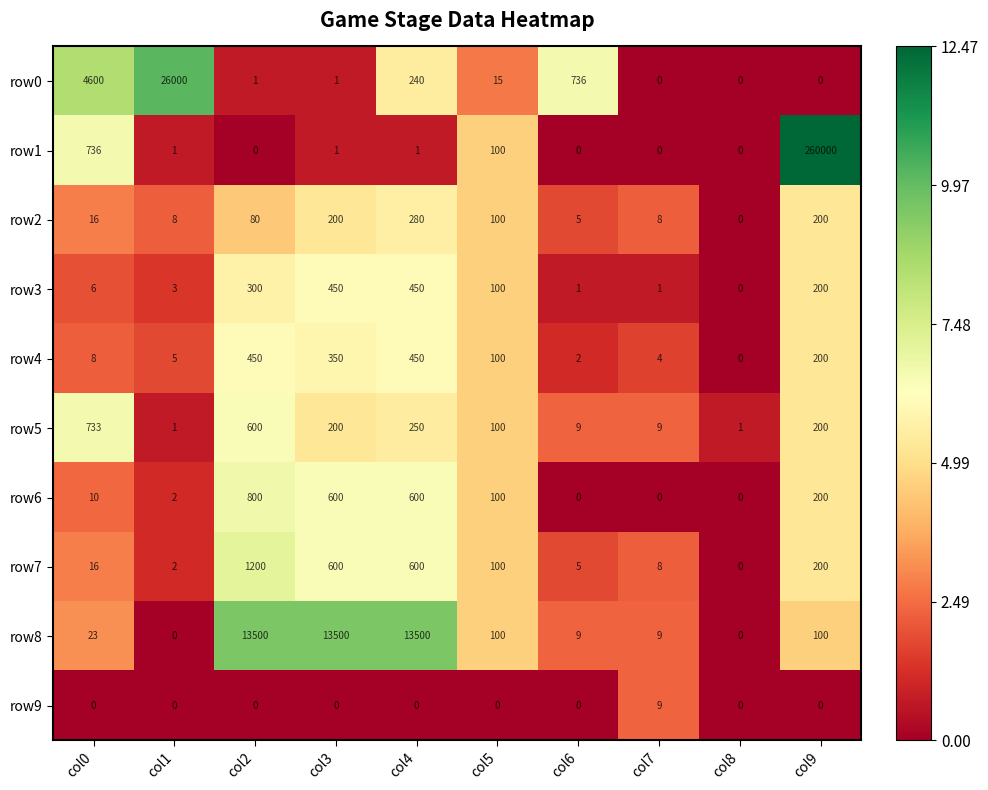

Which series has the largest range (max minus min)?

row1